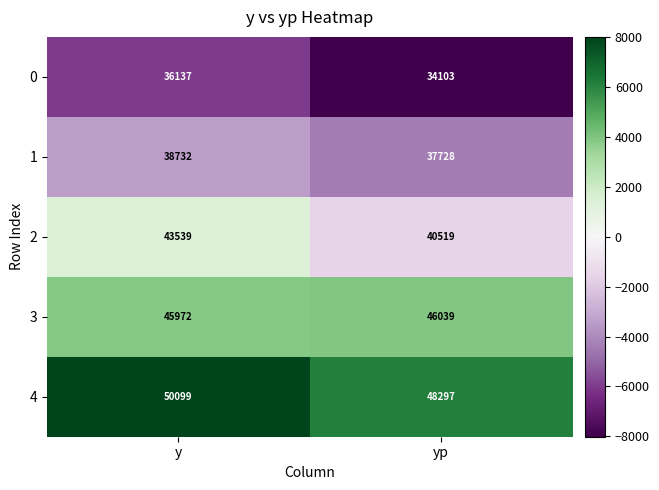

How many data points in 1 are less than 38732?

1